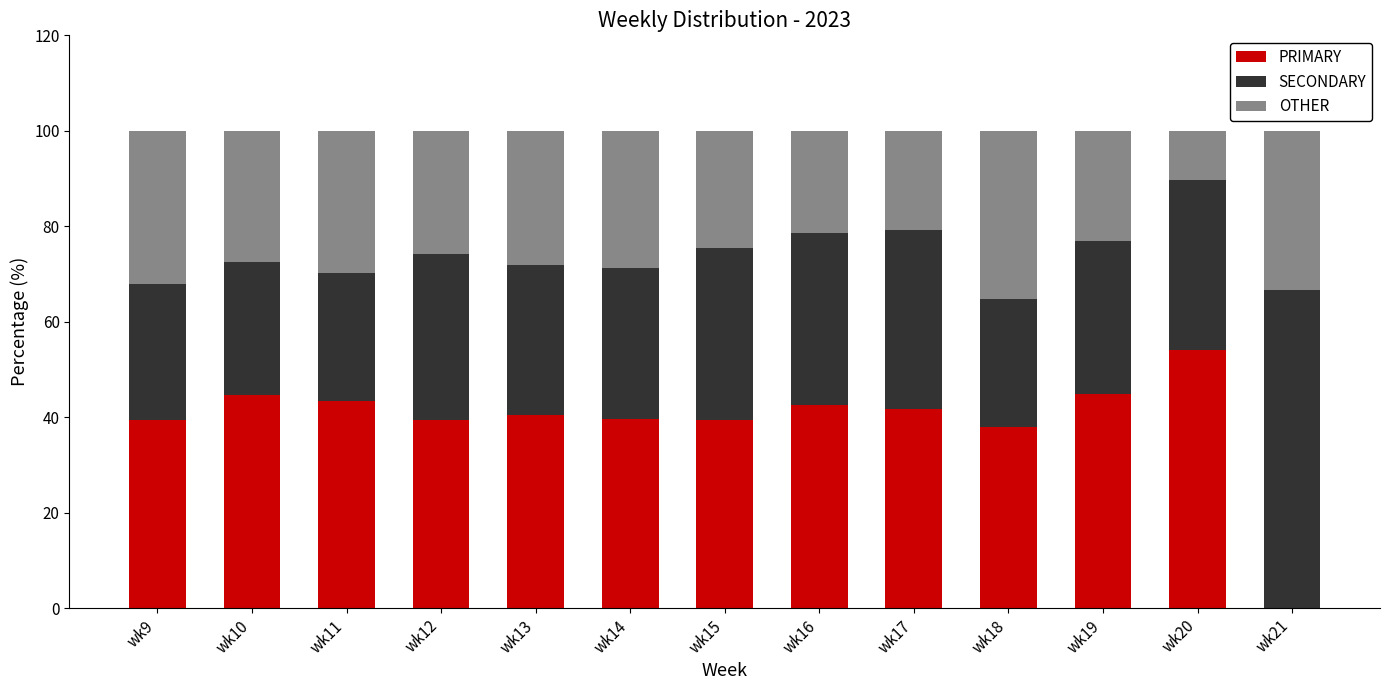

What is the highest value of the PRIMARY series?

54.2